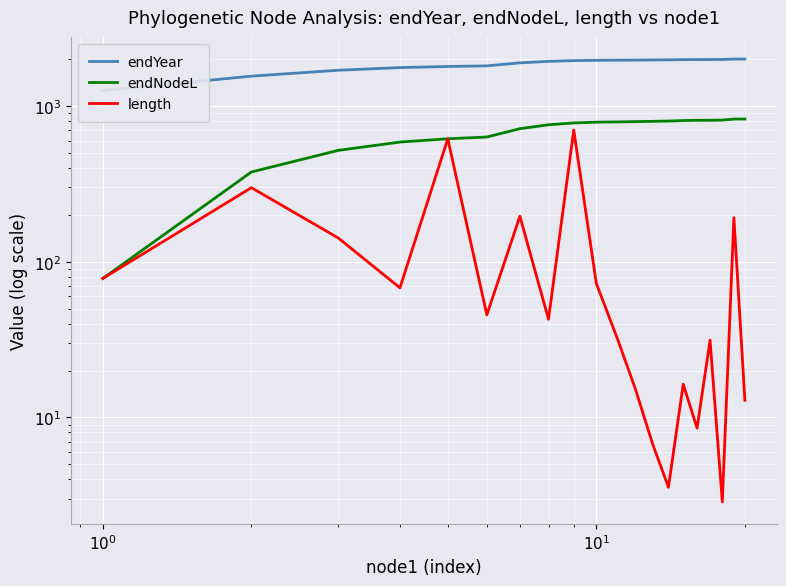

In length, how many points are higher than both neighbors (excluding endpoints)?

7